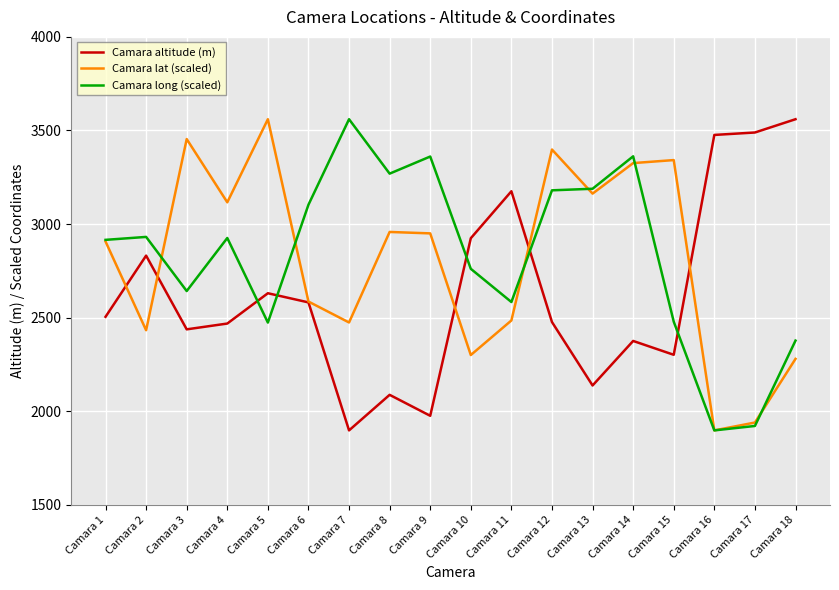

Rank the series at Camara 8 from lowest to highest value.

Camara altitude (m), Camara lat (scaled), Camara long (scaled)